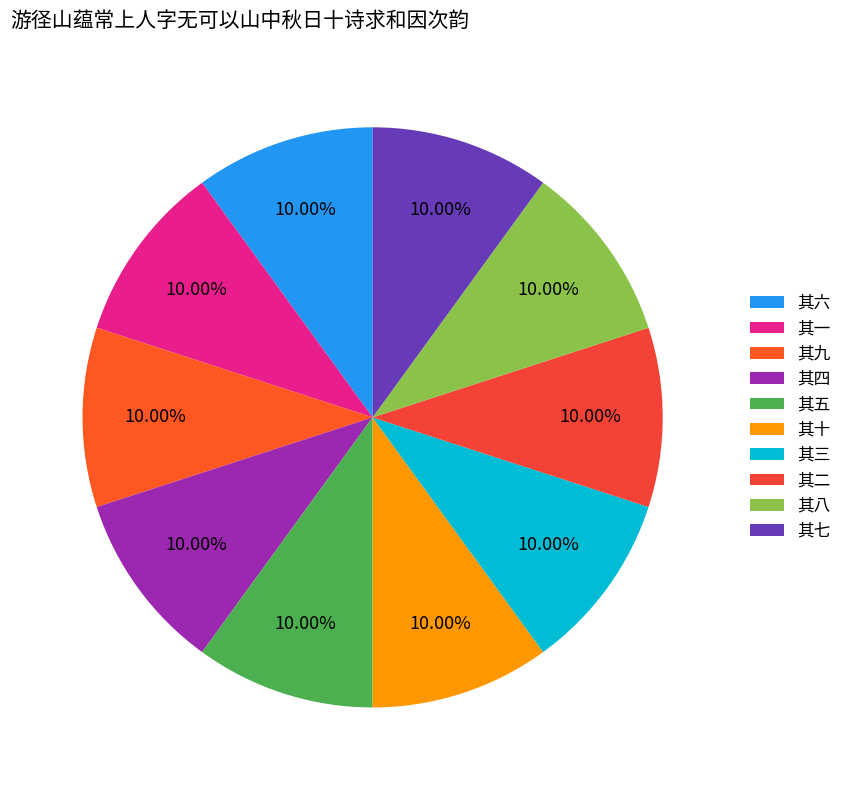

Is it true that 其一 is 1% of the pie?

False